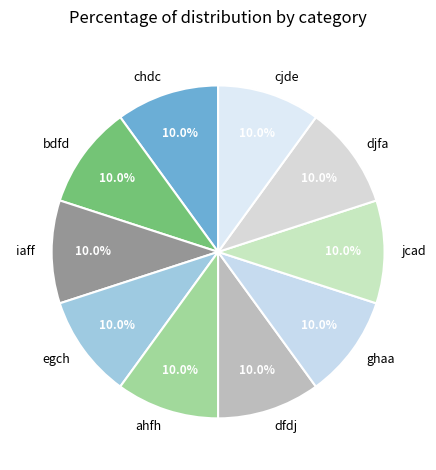

True or false: djfa accounts for 2% of the total.

False